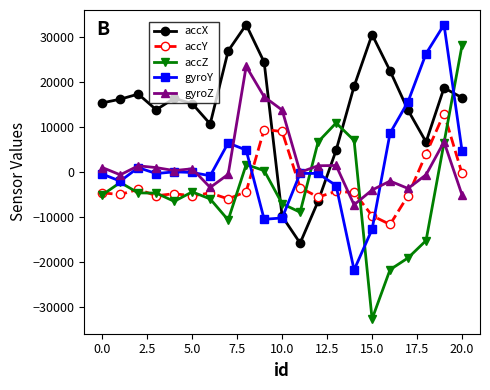

In gyroZ, how many points are higher than both neighbors (excluding endpoints)?

6